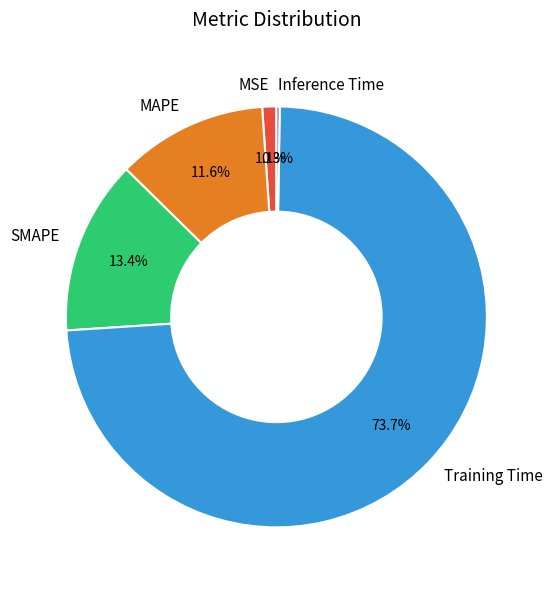

How much of the chart is everything except MSE?

98.9%